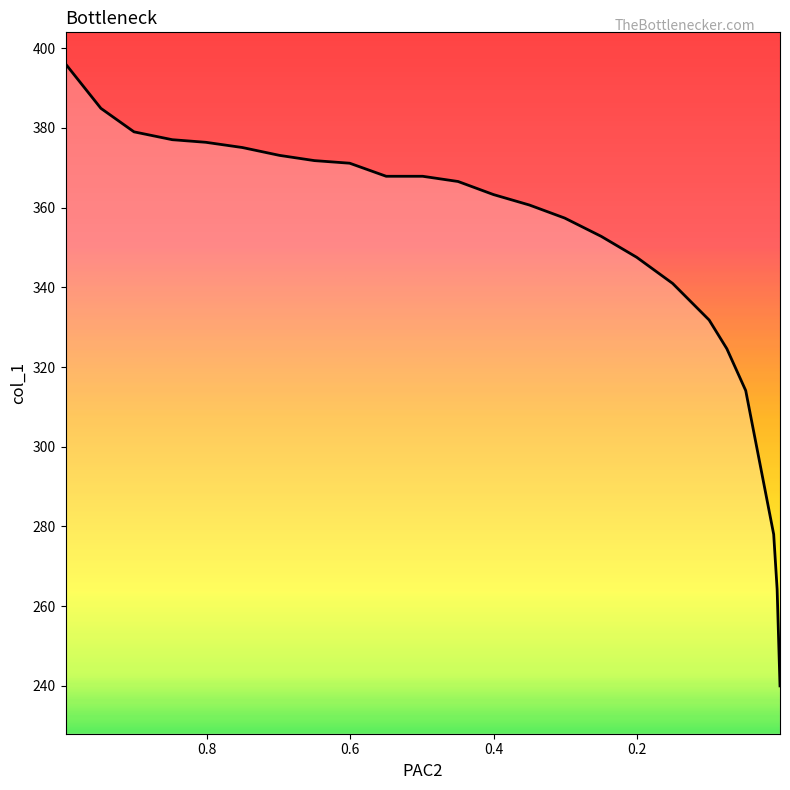

What is the maximum value shown in the chart?

396.1